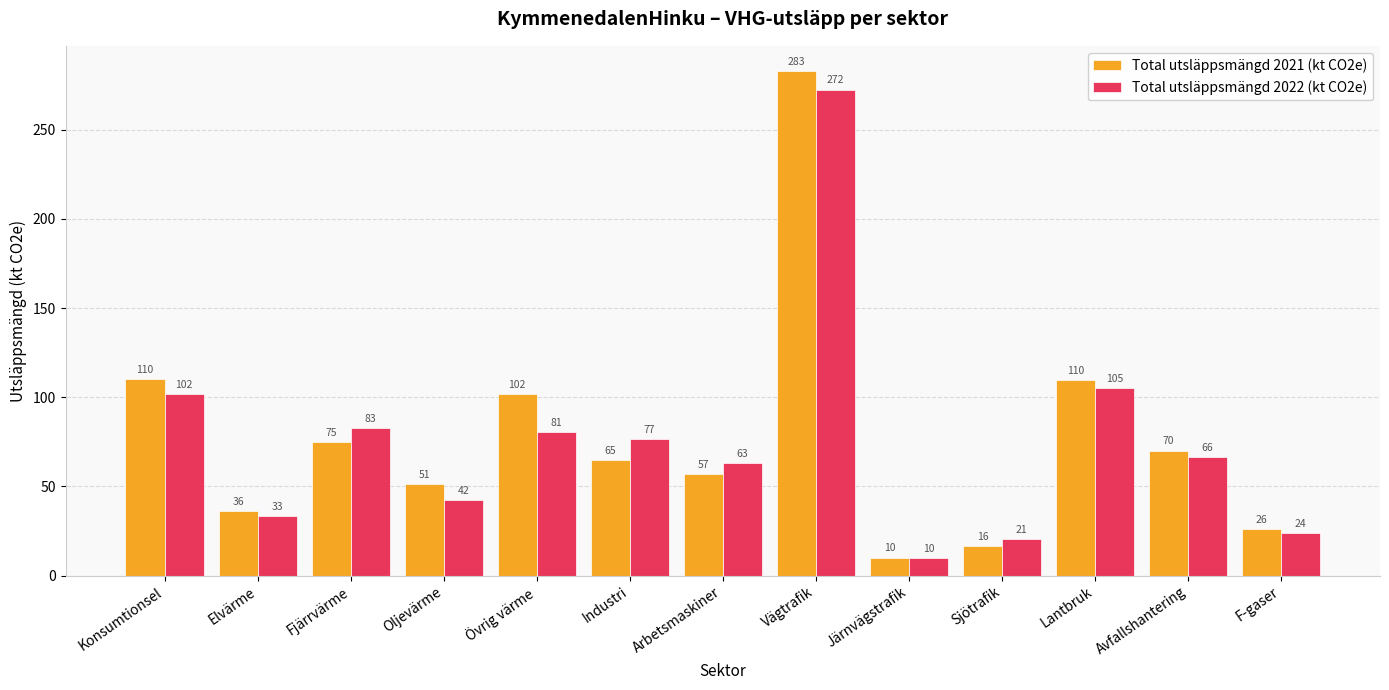

Is the value of Total utsläppsmängd 2022 (kt CO2e) at Elvärme greater than the value of Total utsläppsmängd 2021 (kt CO2e) at Industri?

No